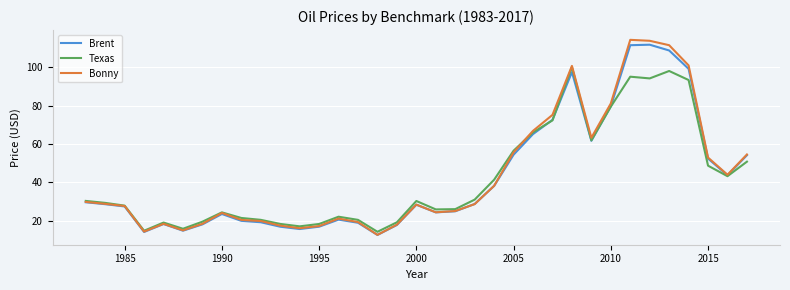

Which series has the widest spread of values?

Bonny